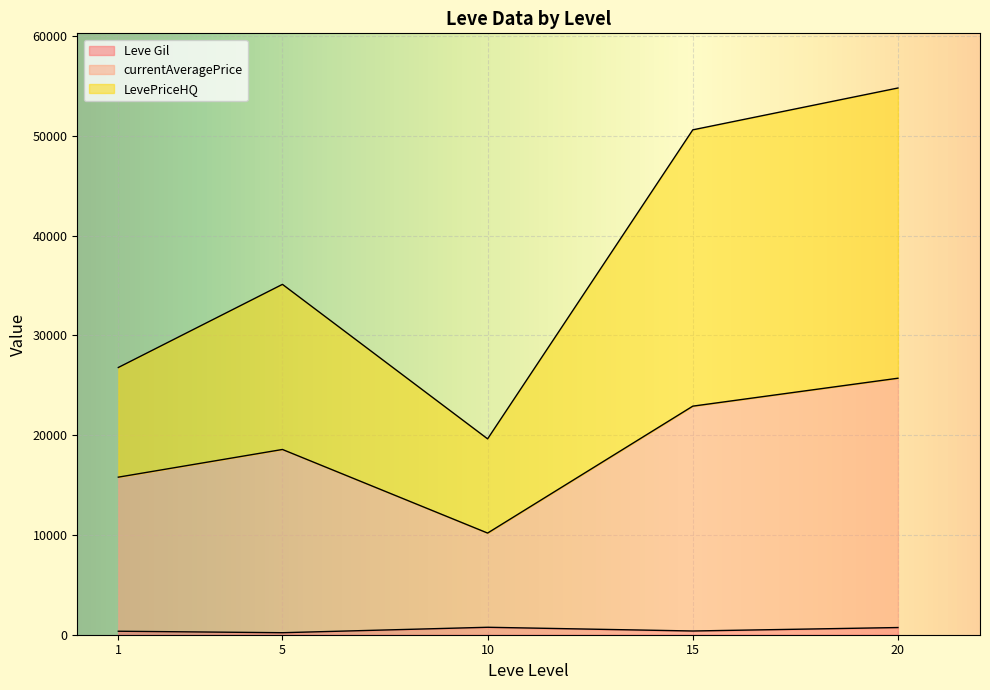

At which category is the sum across all series the highest?

20